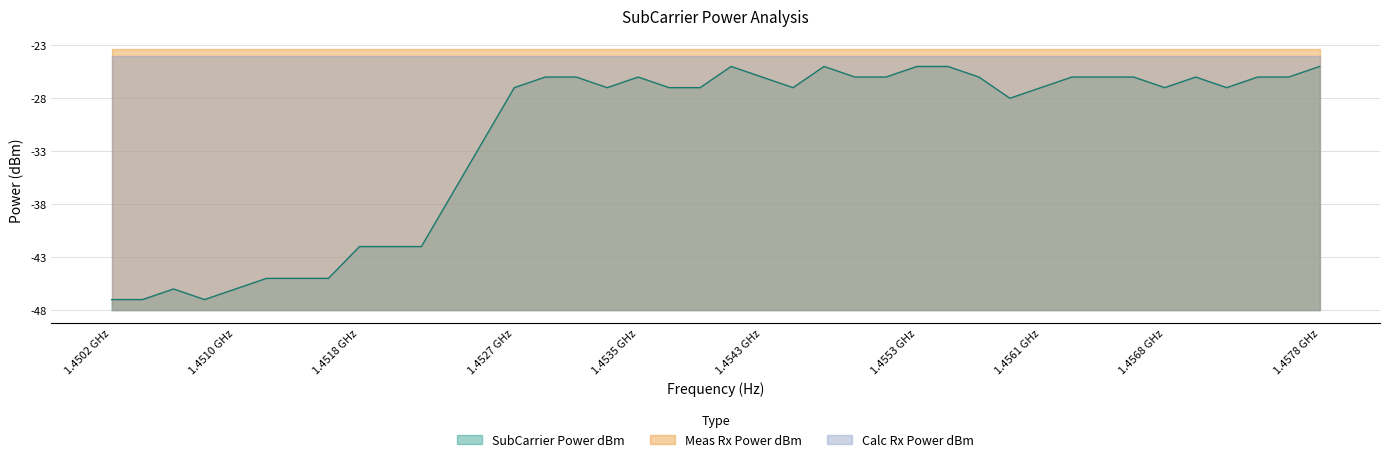

True or false: Meas Rx Power dBm and Calc Rx Power dBm intersect in this chart.

False